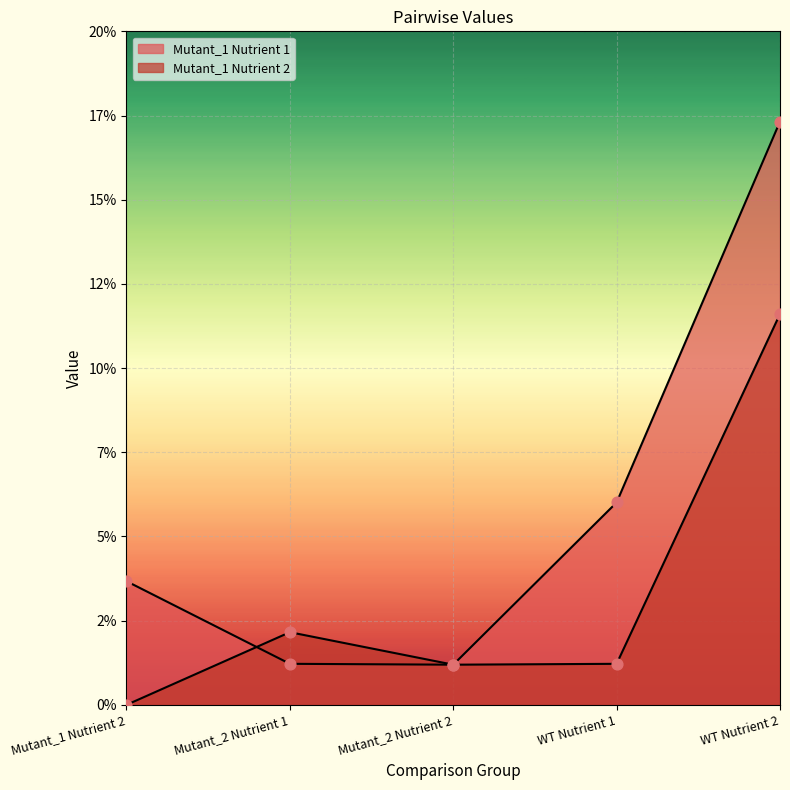

What are all the series names shown in the legend?

Mutant_1 Nutrient 1, Mutant_1 Nutrient 2